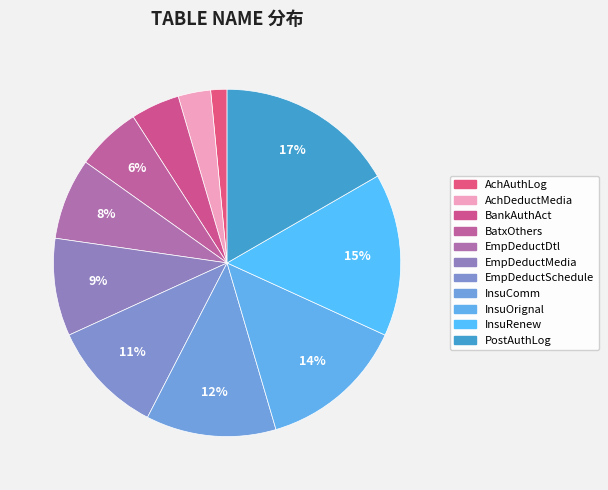

To the nearest percent, what is the average slice percentage?

9%